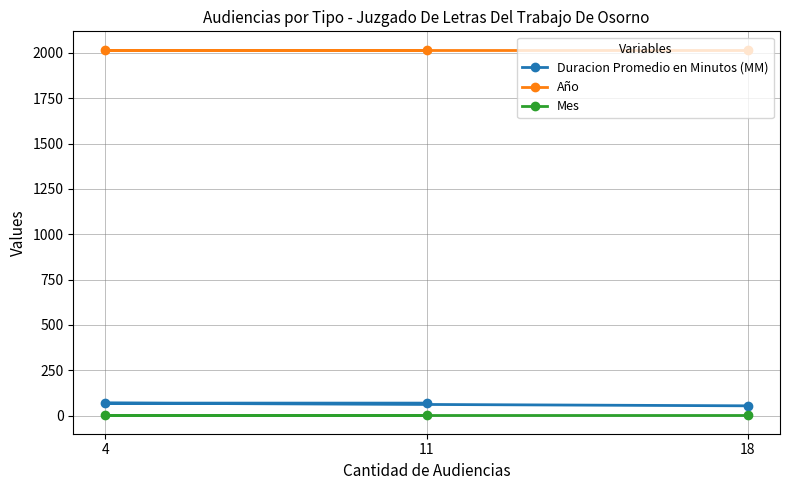

Which series has the largest total across all categories?

Año